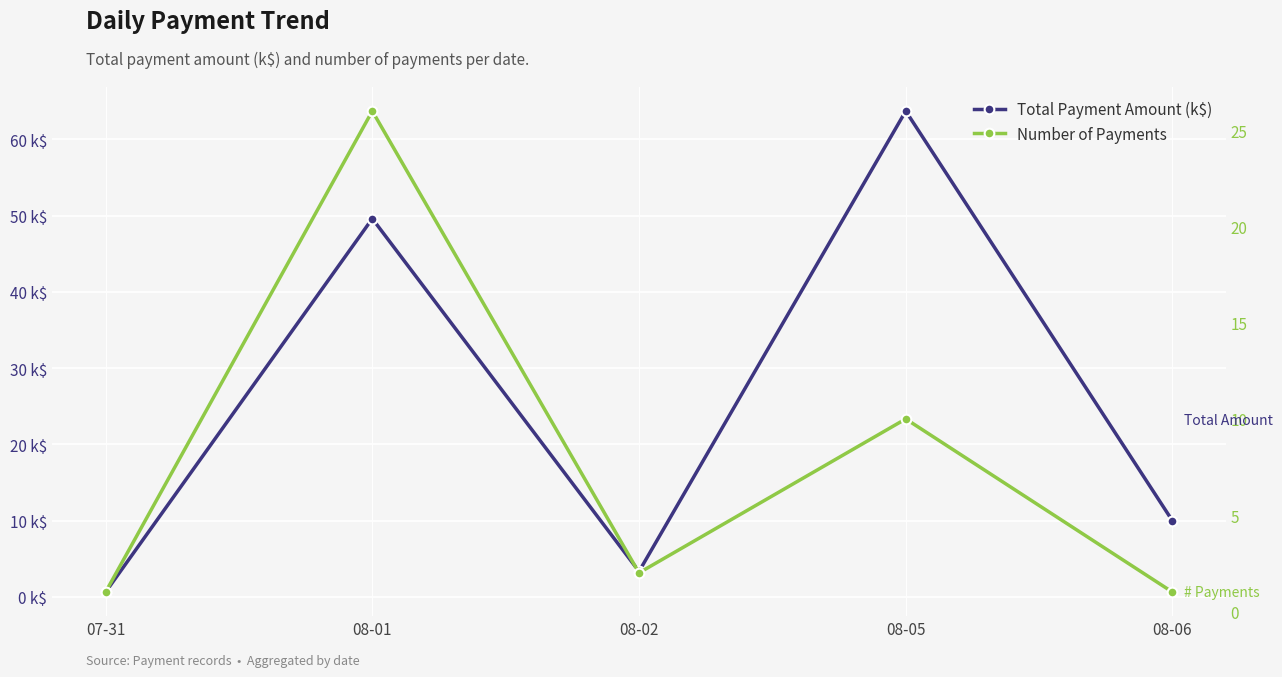

How many distinct data groups are displayed?

2